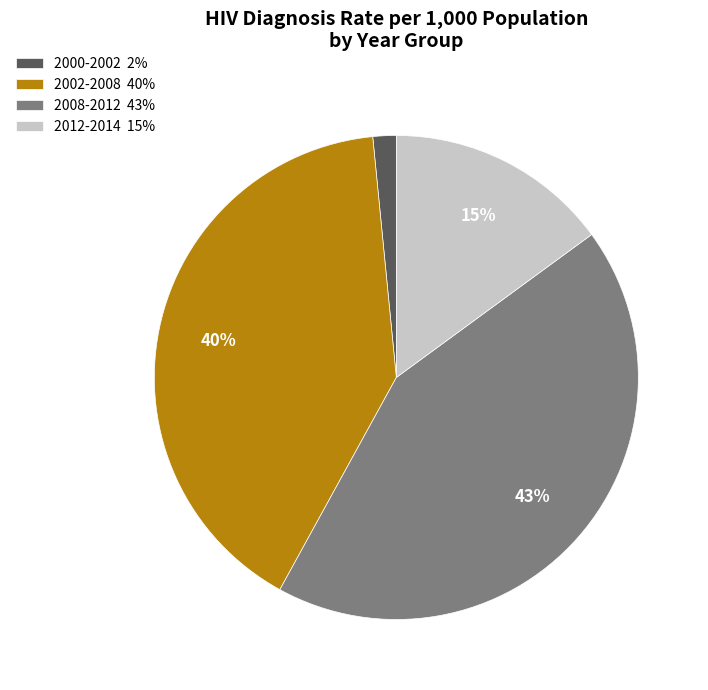

What percentage is the 2002-2008 slice, to the nearest percent?

40%